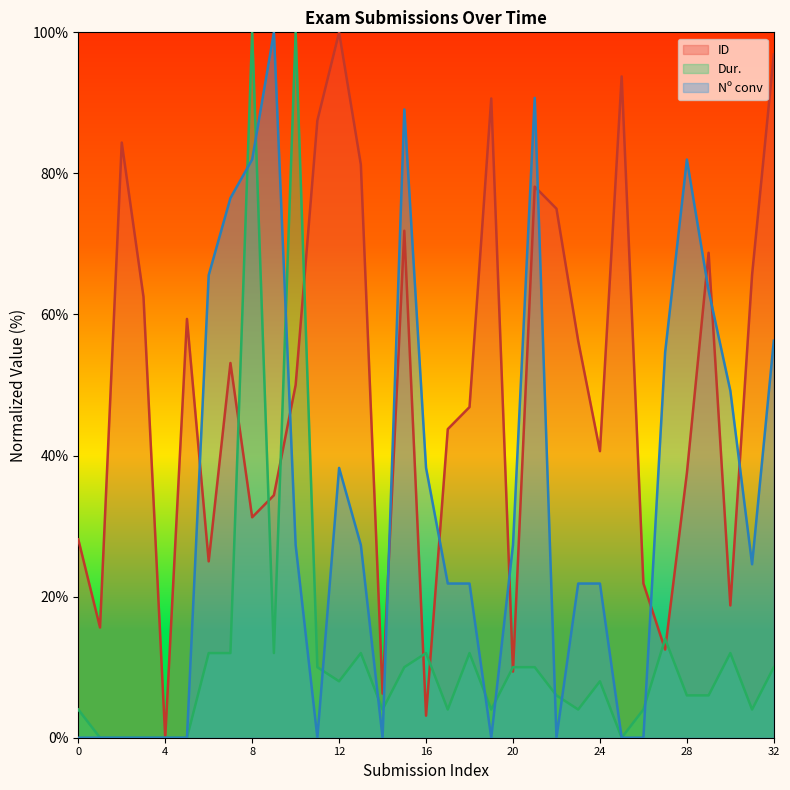

What is the difference between the second highest and minimum values in the Dur. series?

100.0